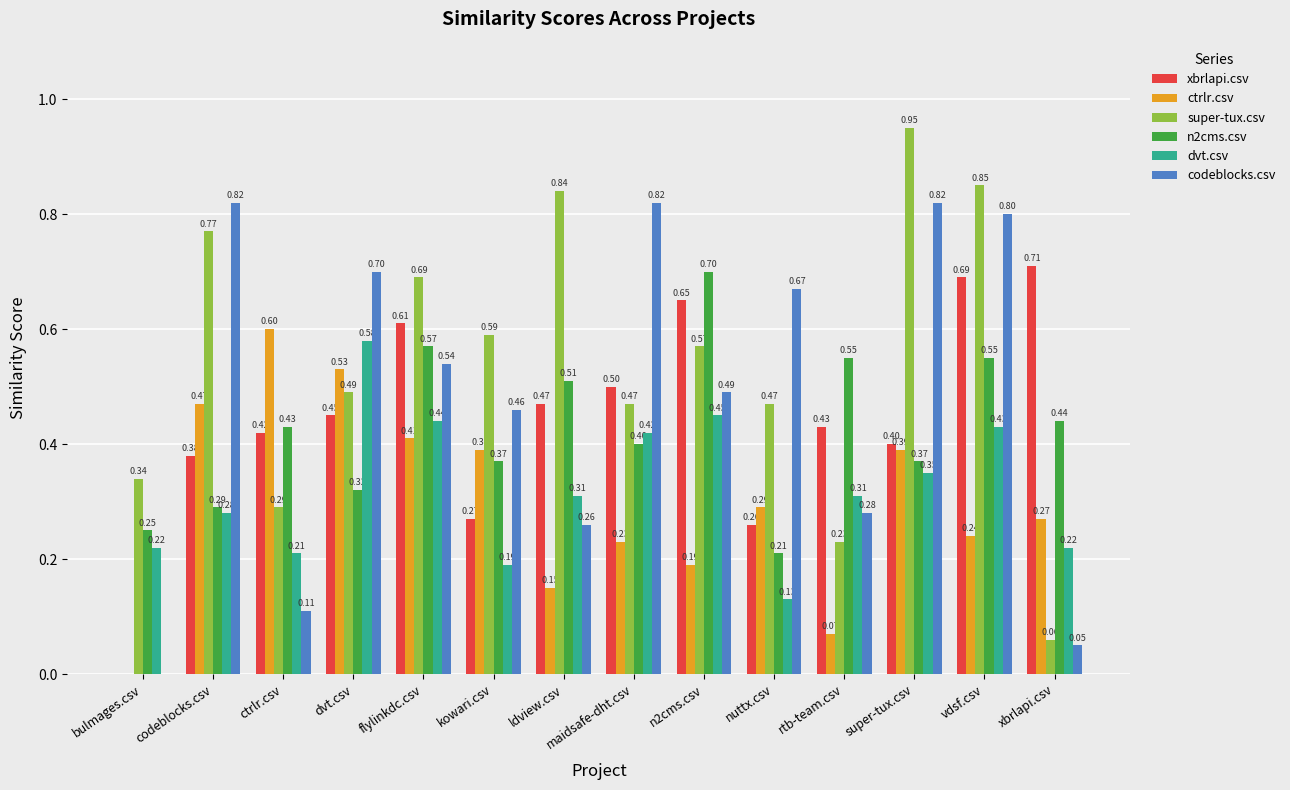

At which category is the sum across all series the highest?

vdsf.csv